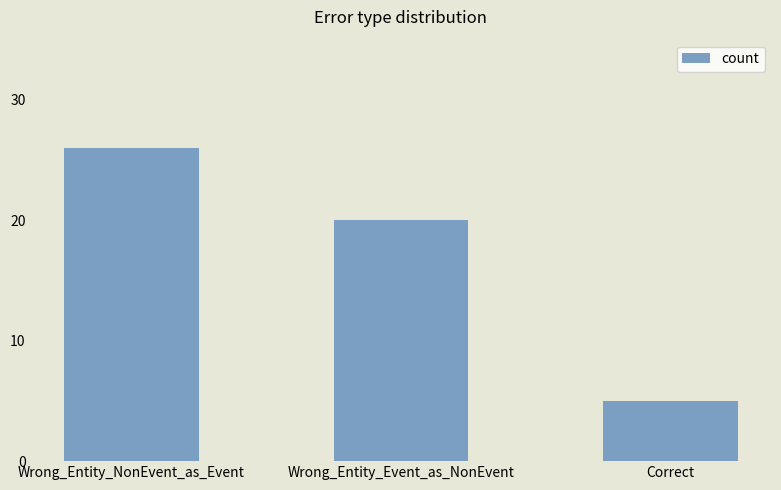

Reading left to right, extract all data points from this chart.

26	20	5